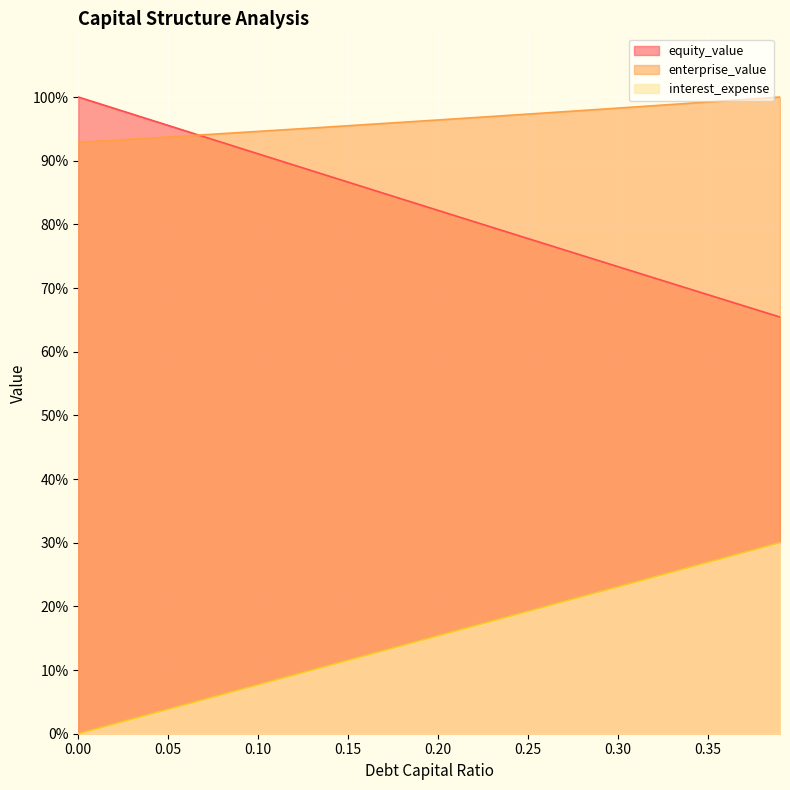

Rank the series at 0.09 from lowest to highest value.

debt_capital, equity_value, enterprise_value